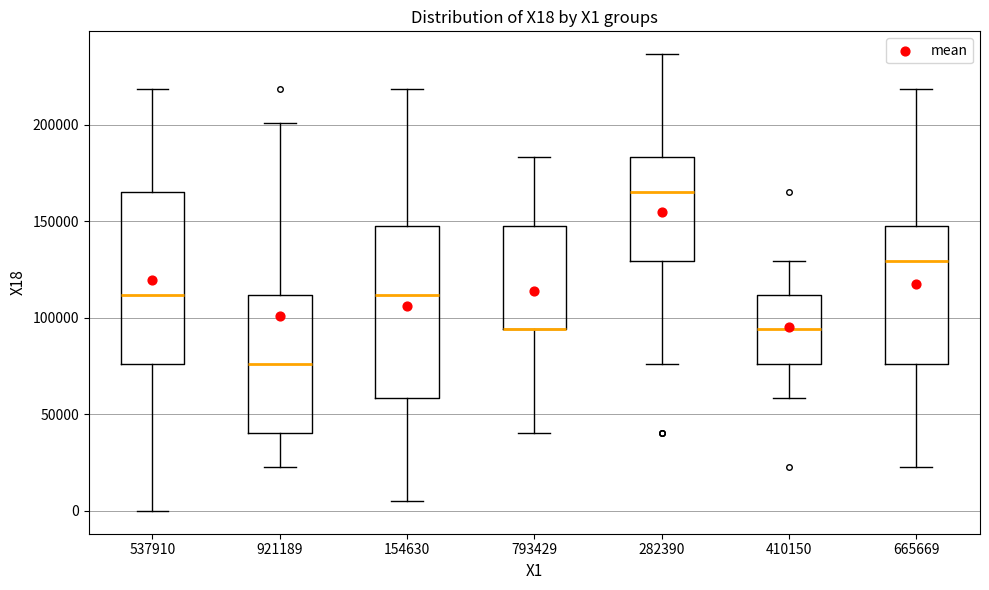

Reading left to right, read every box against the y-axis: the position of its median line, the range the box covers, and the ends of its whiskers. The values are not printed on the chart, so give them approximately, as read against the axis.

537910: median 110000, box 75000 to 165000, whiskers 0 to 220000
921189: median 75000, box 40000 to 110000, whiskers 25000 to 200000
154630: median 110000, box 60000 to 145000, whiskers 5000 to 220000
793429: median 95000 (drawn on the box's lower edge), box 95000 to 145000, whiskers 40000 to 185000
282390: median 165000, box 130000 to 185000, whiskers 75000 to 235000
410150: median 95000, box 75000 to 110000, whiskers 60000 to 130000
665669: median 130000, box 75000 to 145000, whiskers 25000 to 220000